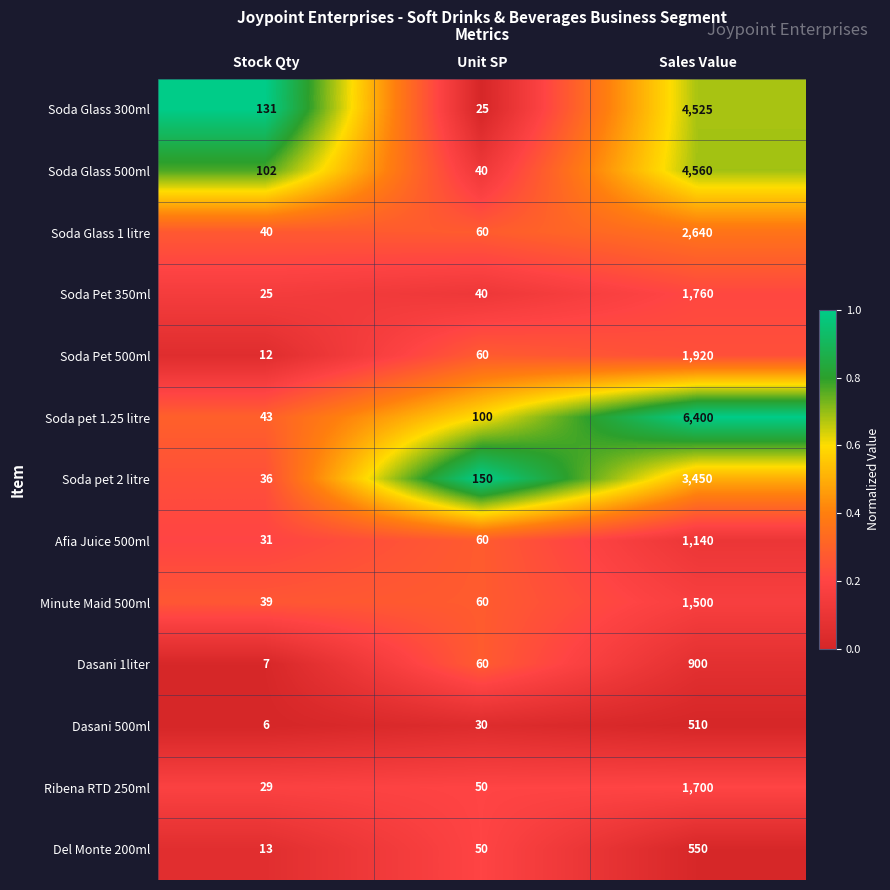

At which category is the sum across all series the highest?

Sales Value